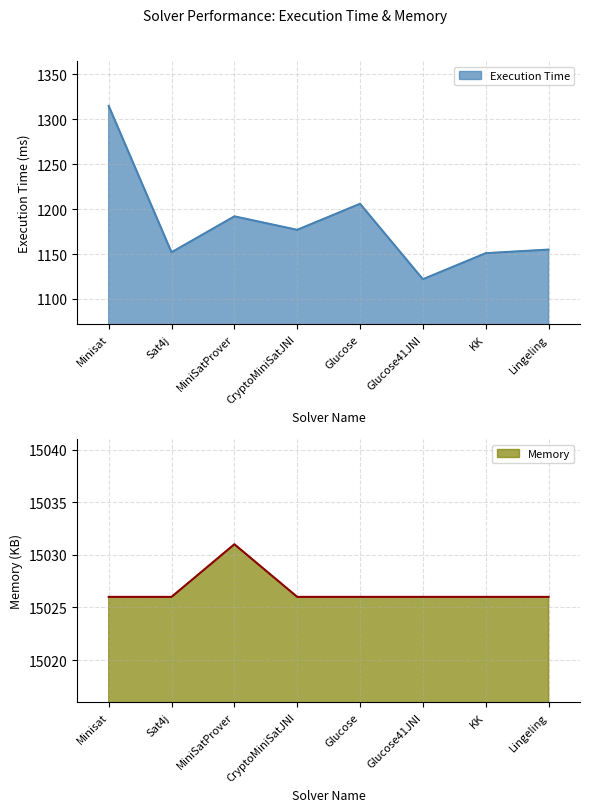

At which label does Memory reach its peak?

MiniSatProver